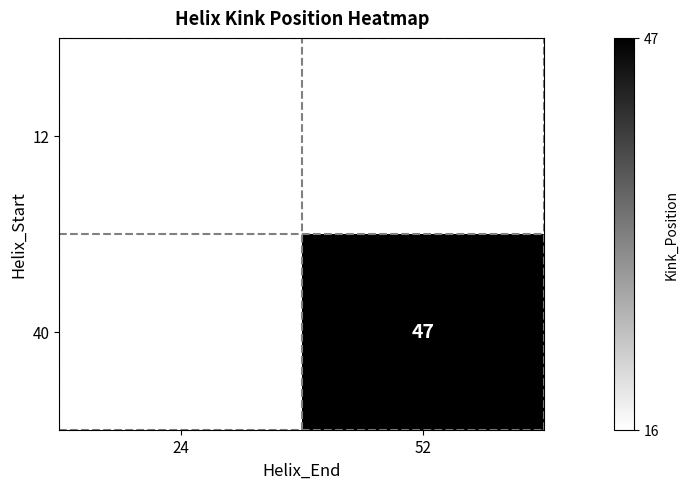

The 12 series shows 16 at 24. True or false?

True